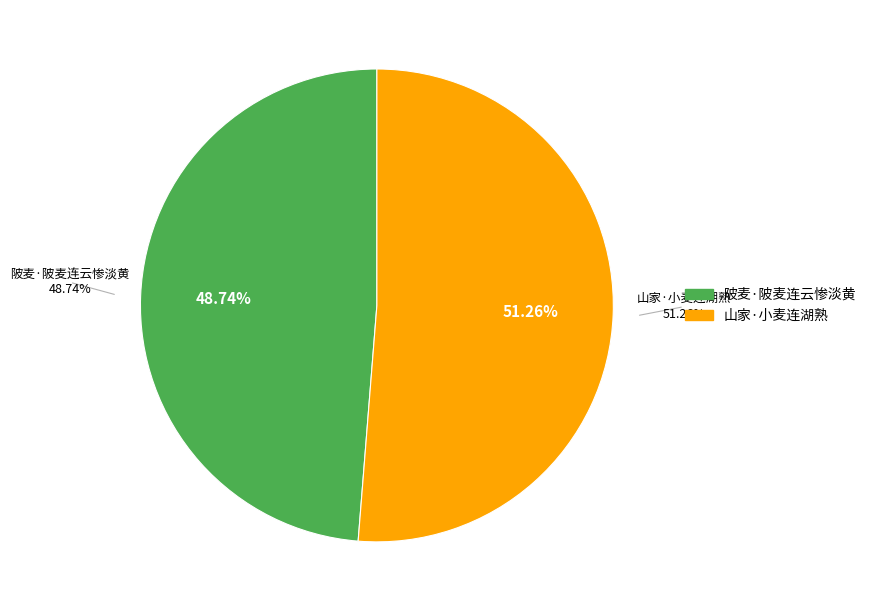

Which slice is the smallest?

陂麦·陂麦连云惨淡黄